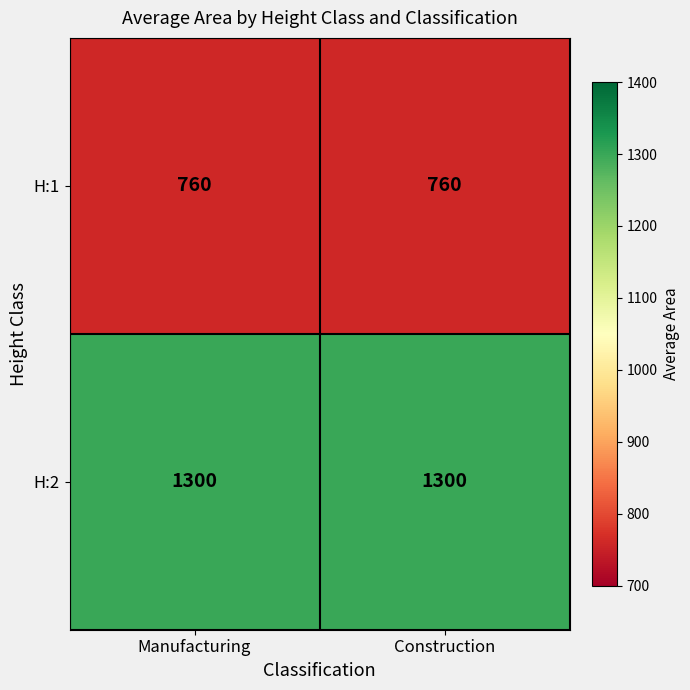

The value of H:1 at Construction is 1008. True or false?

False